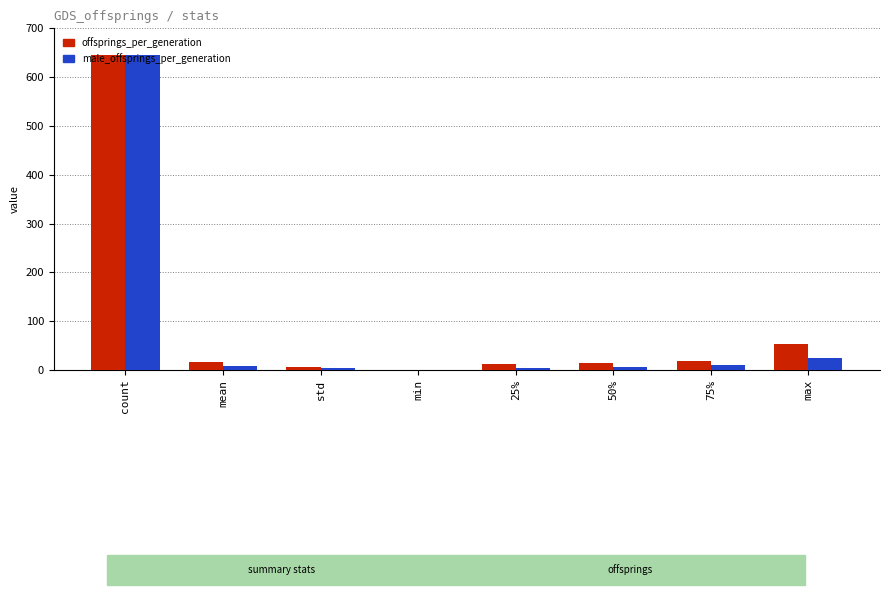

What is the label of the 1st bar from the left?

count